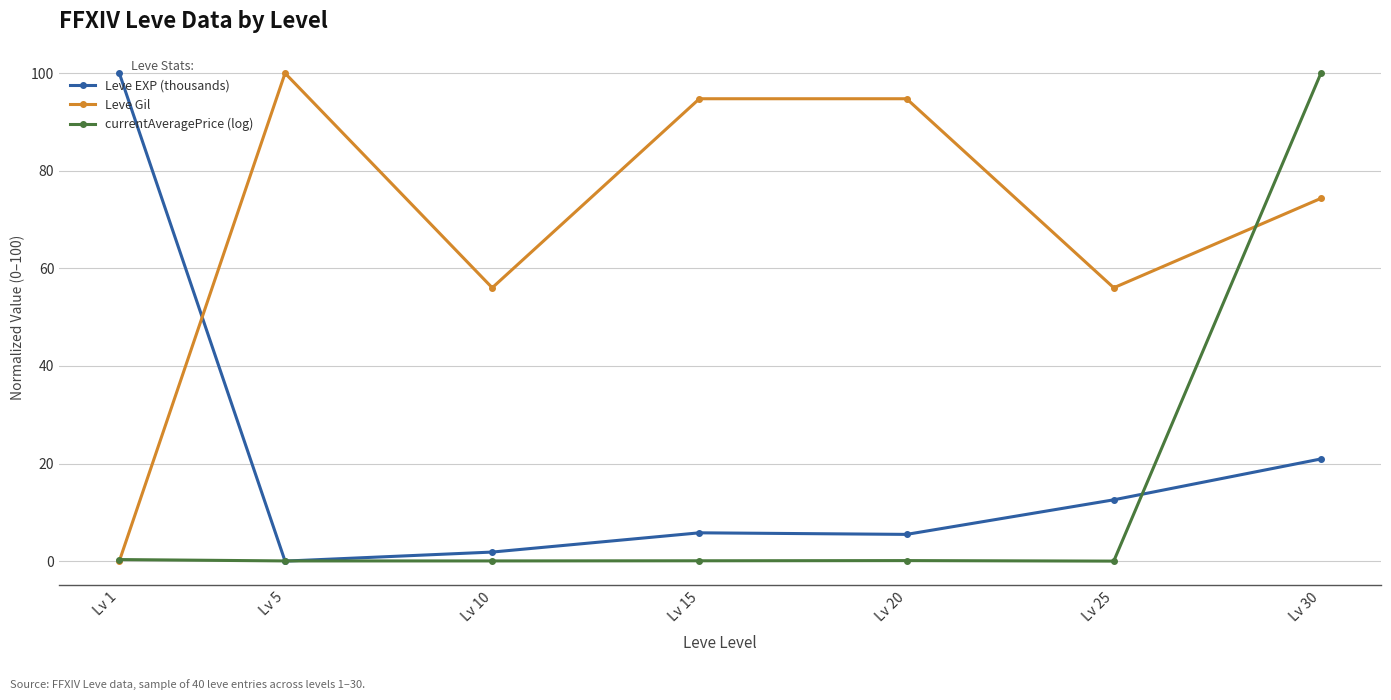

True or false: Leve EXP (thousands) has more than 2 points higher than both neighbors.

False